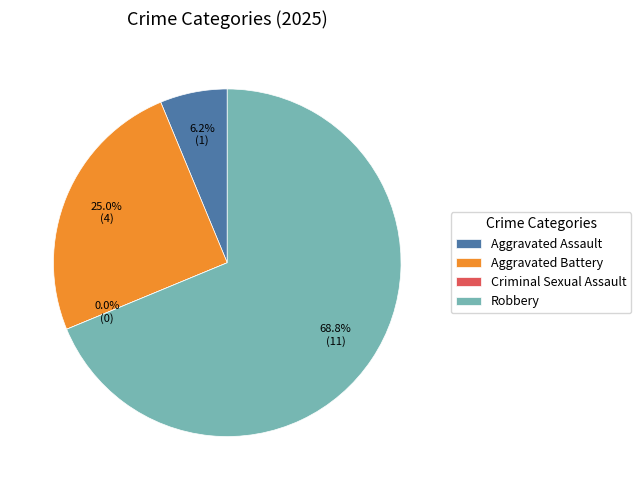

What is the change in value from Aggravated Assault to Criminal Sexual Assault?

-1